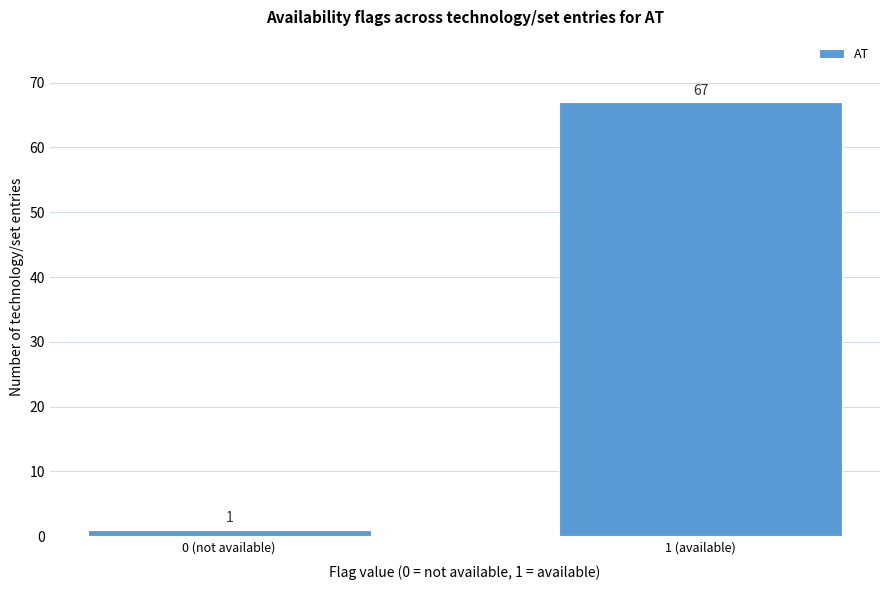

Reading left to right, extract all data points from this chart.

1	67